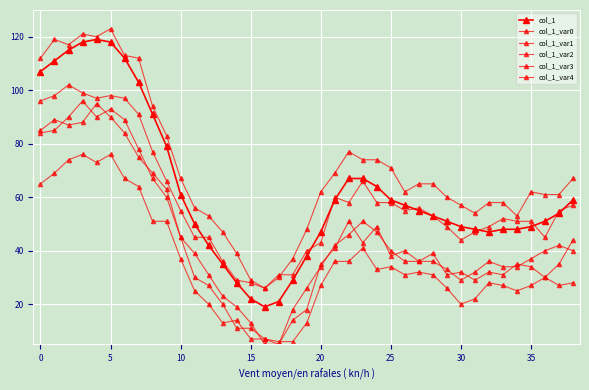

What is the average value of the col_1_var0 series?

44